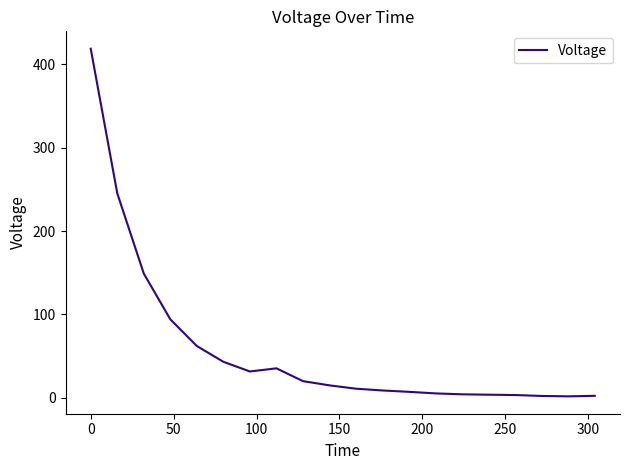

What is the difference between the maximum and minimum values?

417.2